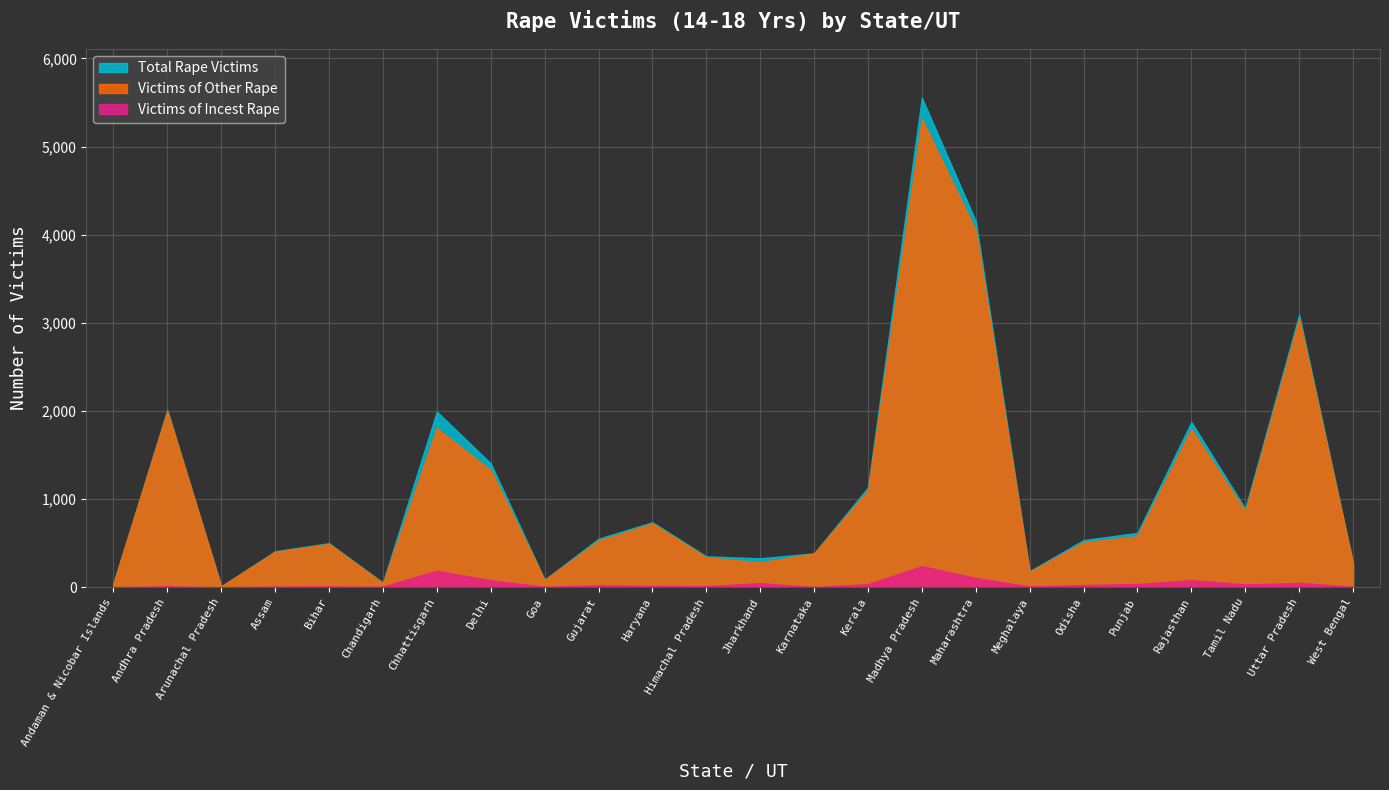

What is the lowest value of the Total Rape Victims series?

10